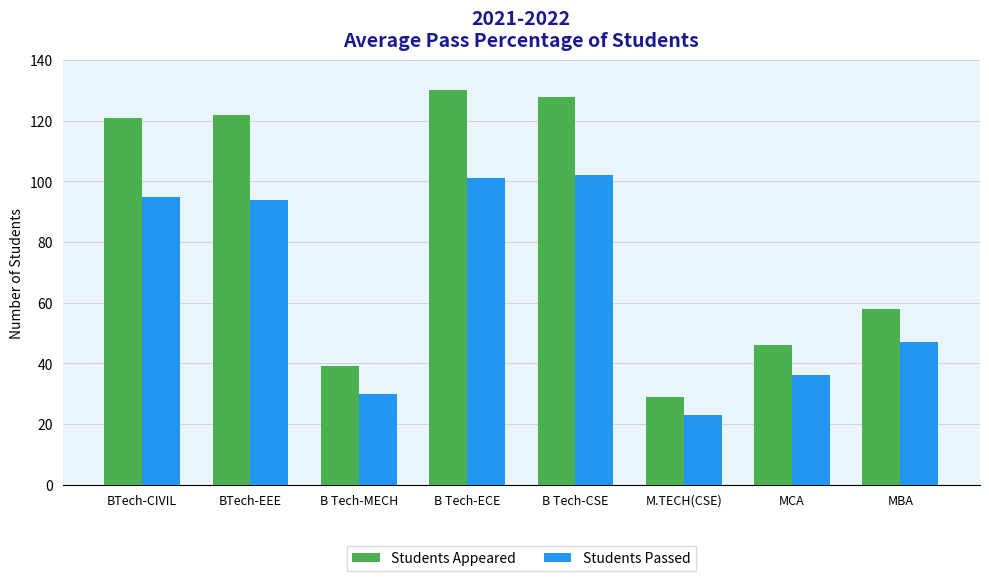

Reading right to left, extract all data points from this chart.

Students Appeared: 58	46	29	128	130	39	122	121
Students Passed: 47	36	23	102	101	30	94	95